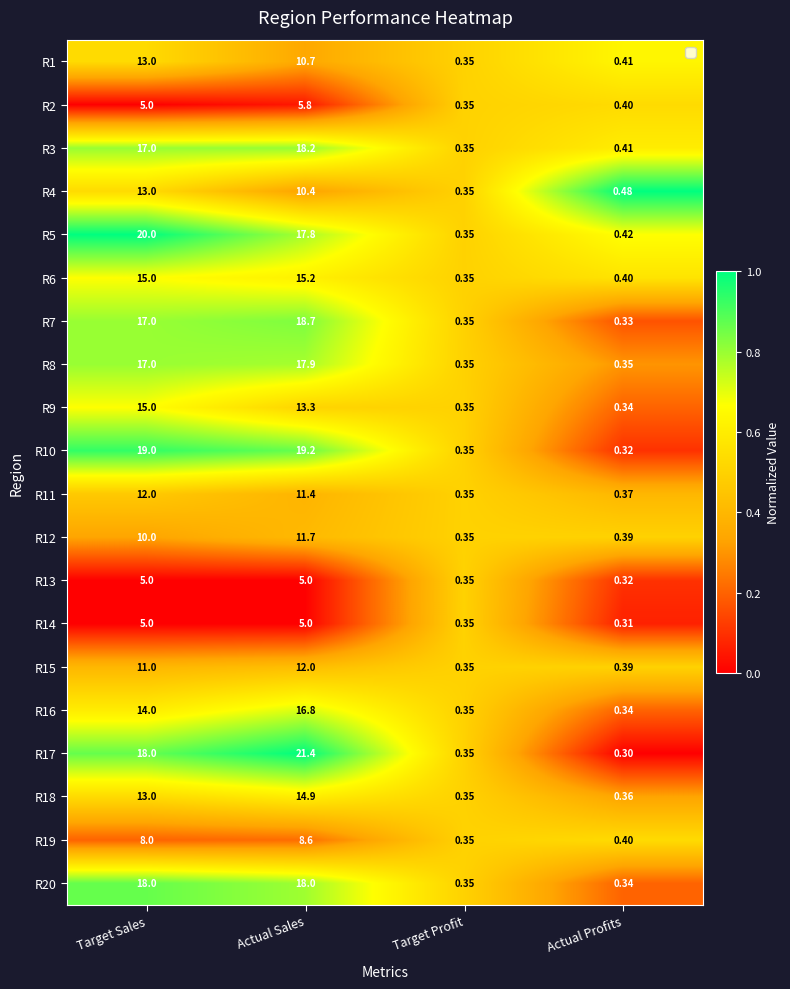

Where does the R9 series first go above 13?

Target Sales